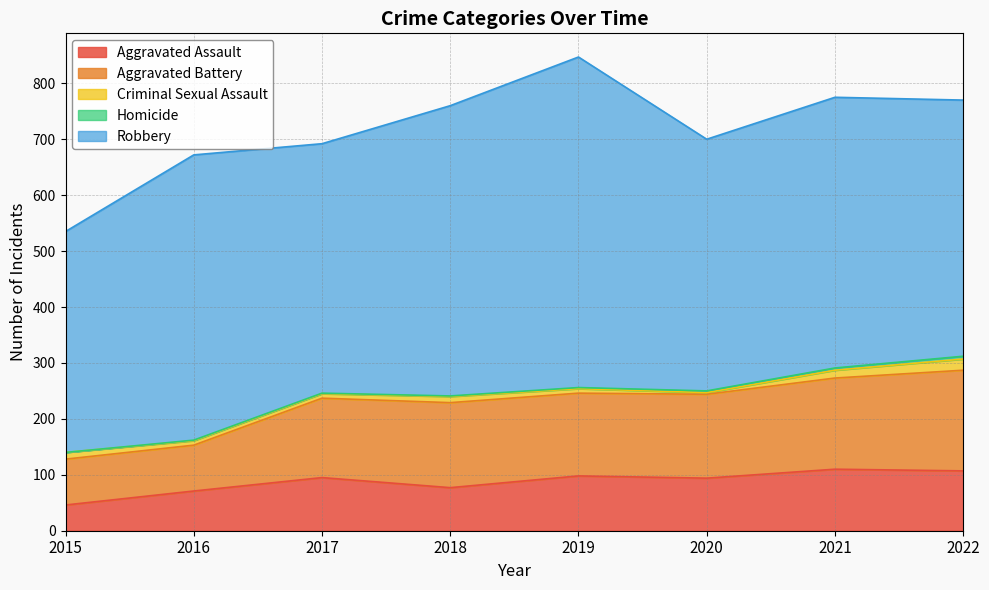

Does the chart have visible grid lines?

Yes